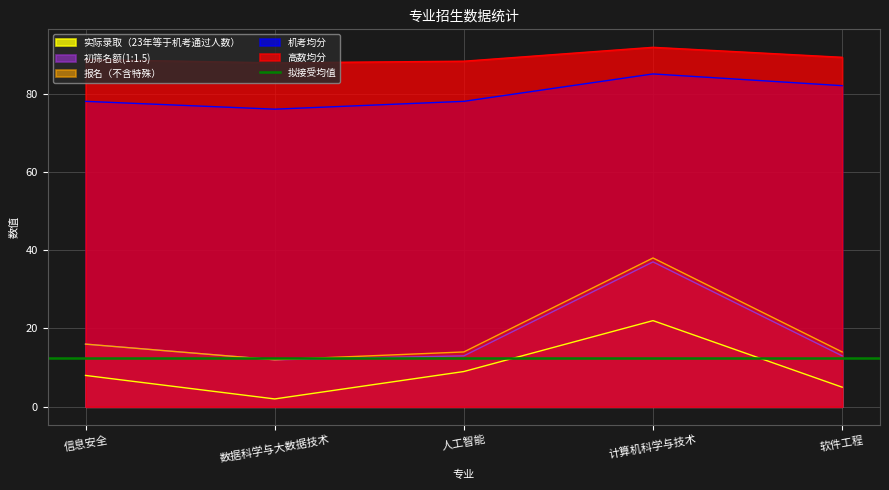

True or false: 实际录取（23年等于机考通过人数） and 高数均分 cross at least once.

False